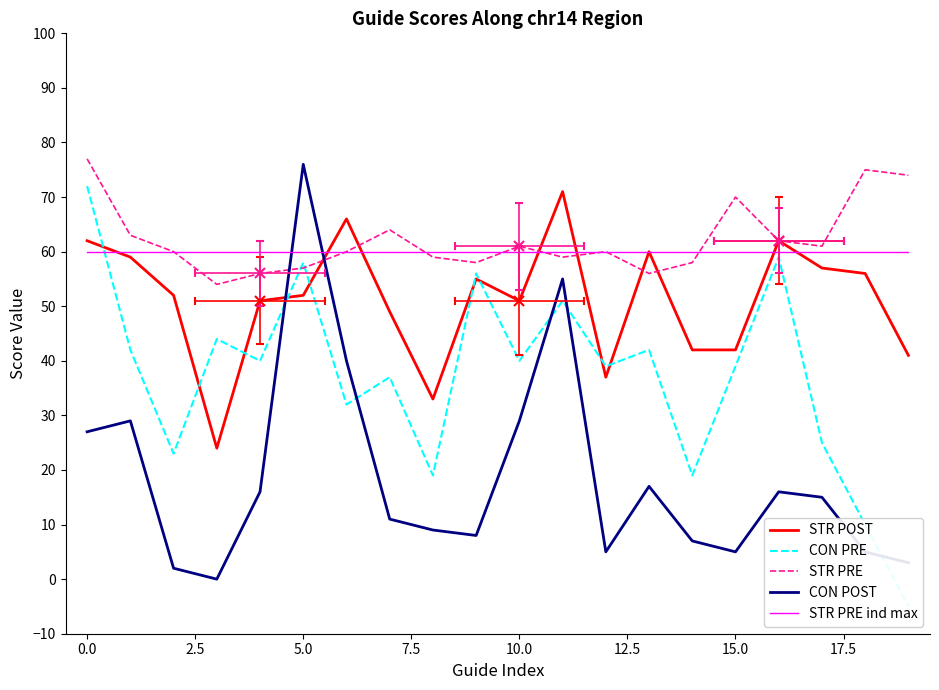

Reading right to left, transcribe all the data shown in this chart.

STR POST: 41	56	57	62	42	42	60	37	71	51	55	33	49	66	52	51	24	52	59	62
CON PRE: -5	10	25	59	39	19	42	39	51	40	56	19	37	32	58	40	44	23	42	72
STR PRE: 74	75	61	62	70	58	56	60	59	61	58	59	64	60	57	56	54	60	63	77
CON POST: 3	5	15	16	5	7	17	5	55	29	8	9	11	40	76	16	0	2	29	27
STR PRE ind max: 60	60	60	60	60	60	60	60	60	60	60	60	60	60	60	60	60	60	60	60